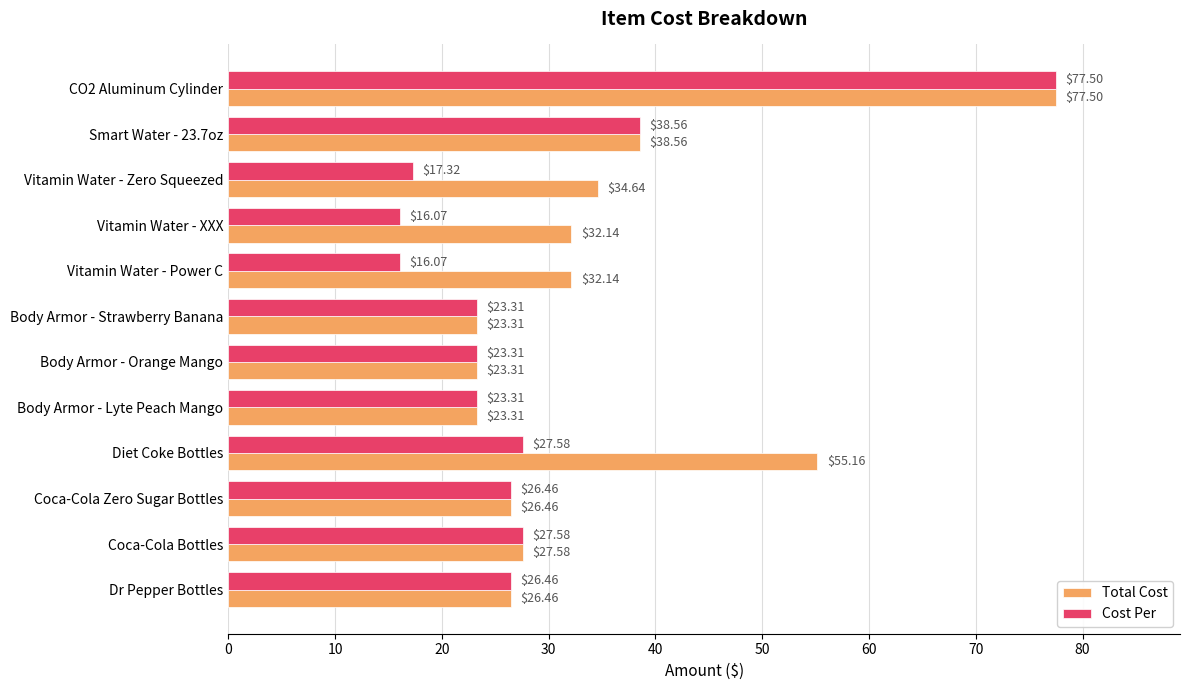

At how many categories does at least one series exceed 48?

2